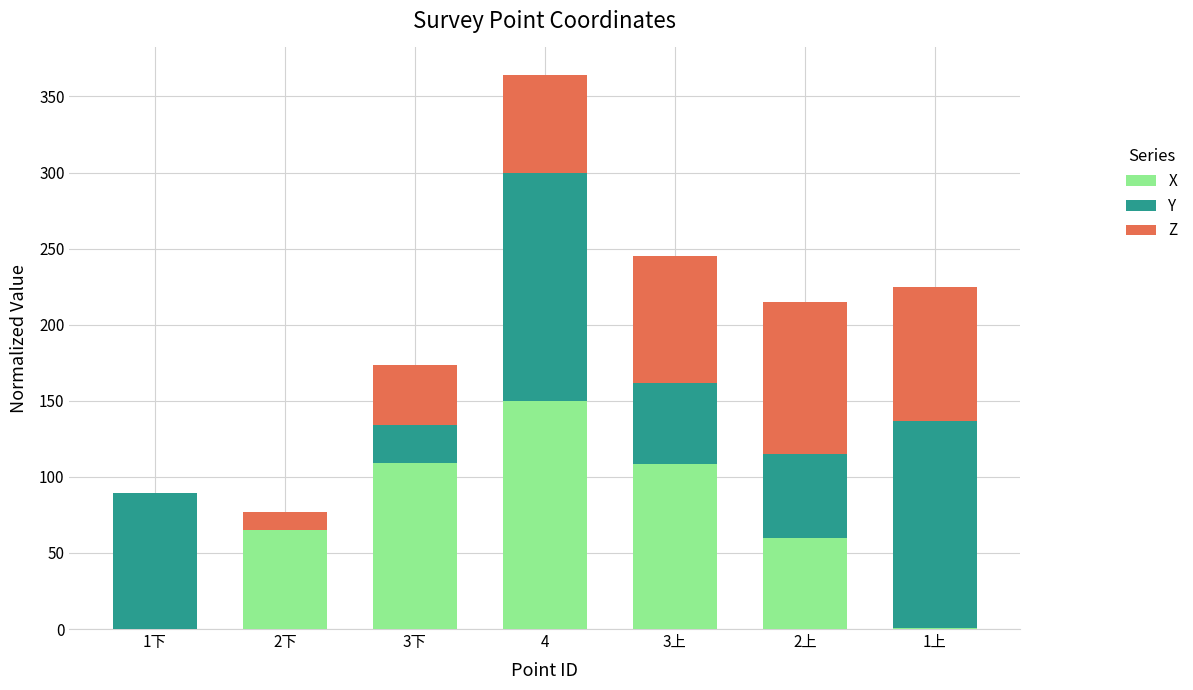

What is the total value across all series at 2下?

76.9